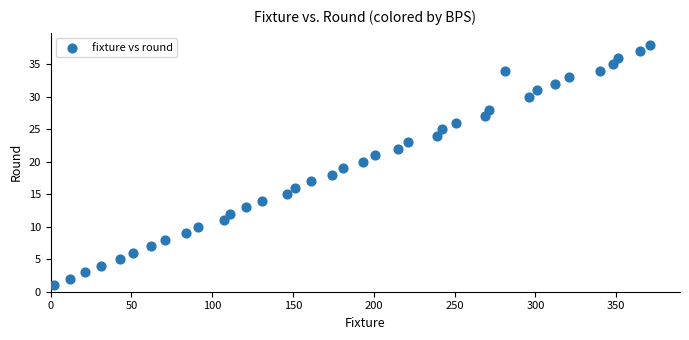

What is the range of Y values (max minus min)?

37